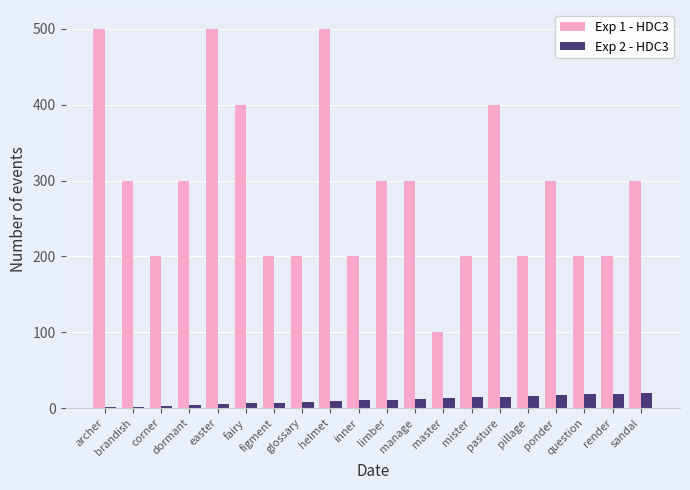

What are all the series names shown in the legend?

Exp 1 - HDC3, Exp 2 - HDC3